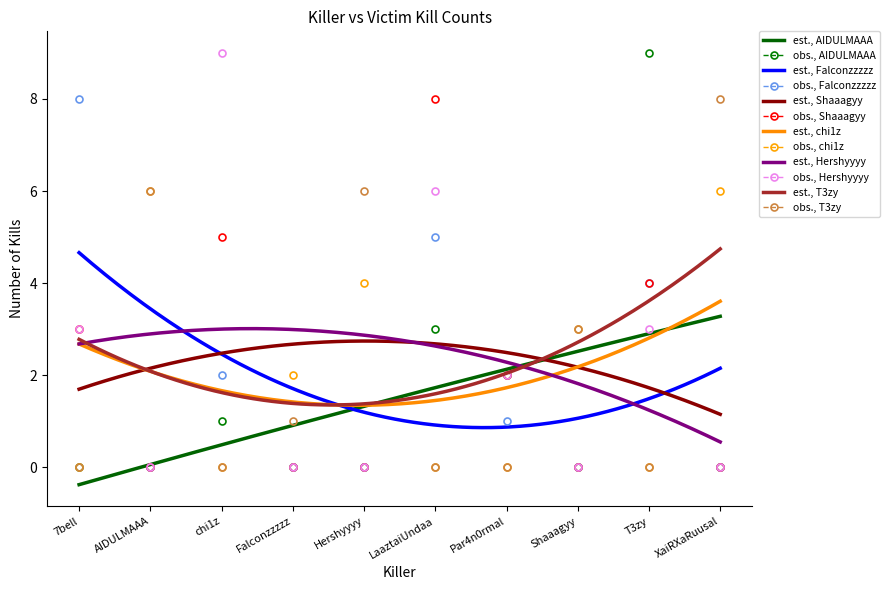

Where does the chi1z series first go above 2?

AIDULMAAA